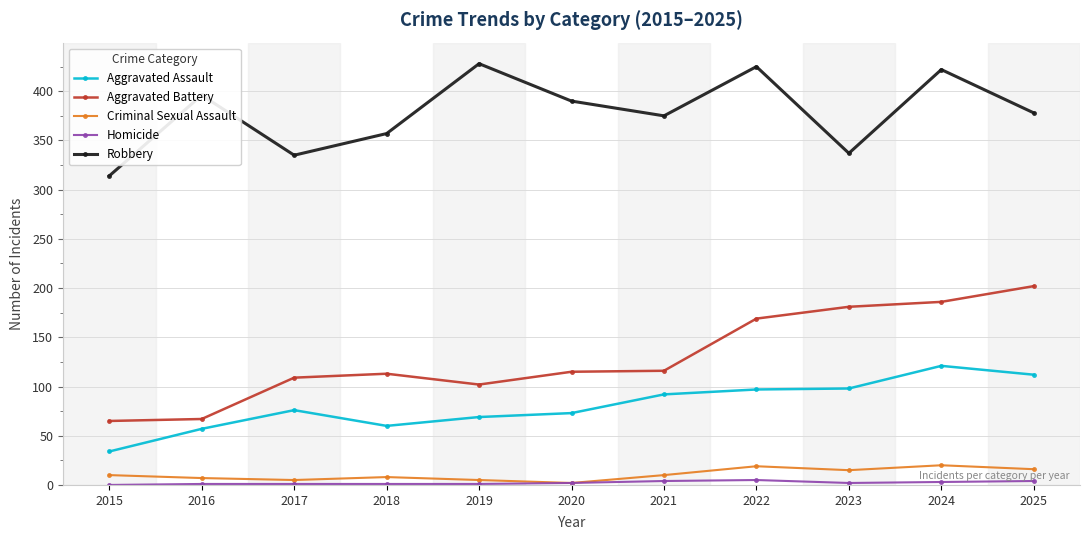

True or false: Aggravated Assault and Robbery cross at least once.

False